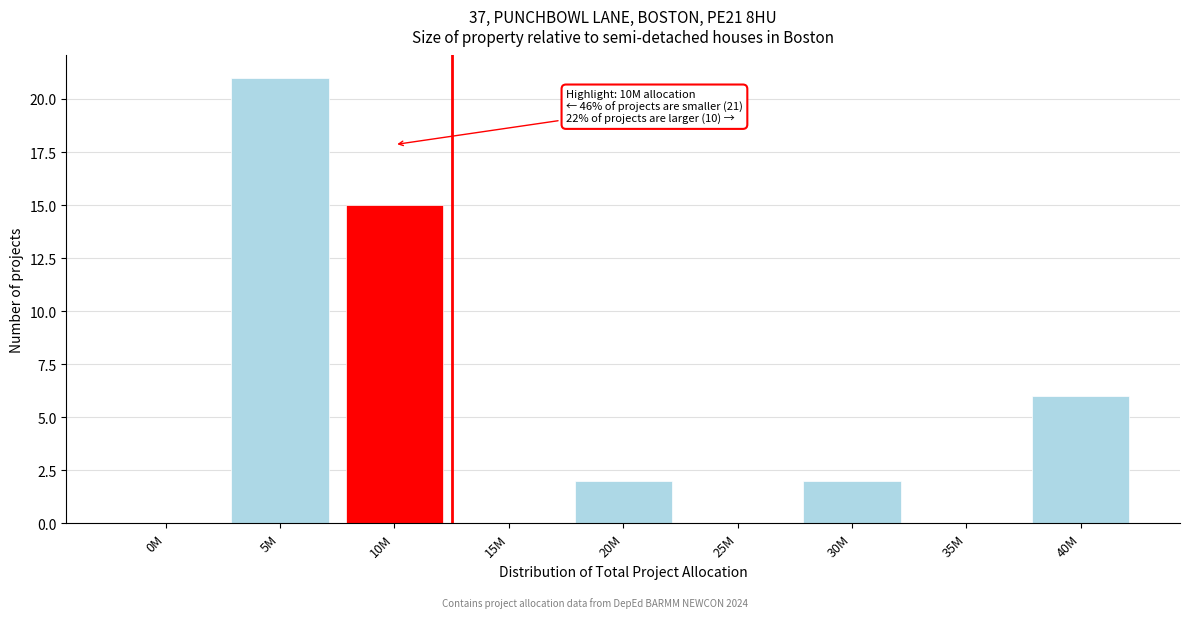

Reading left to right, list all the values displayed in this chart.

0M=0	5M=21	10M=15	15M=0	20M=2	25M=0	30M=2	35M=0	40M=6